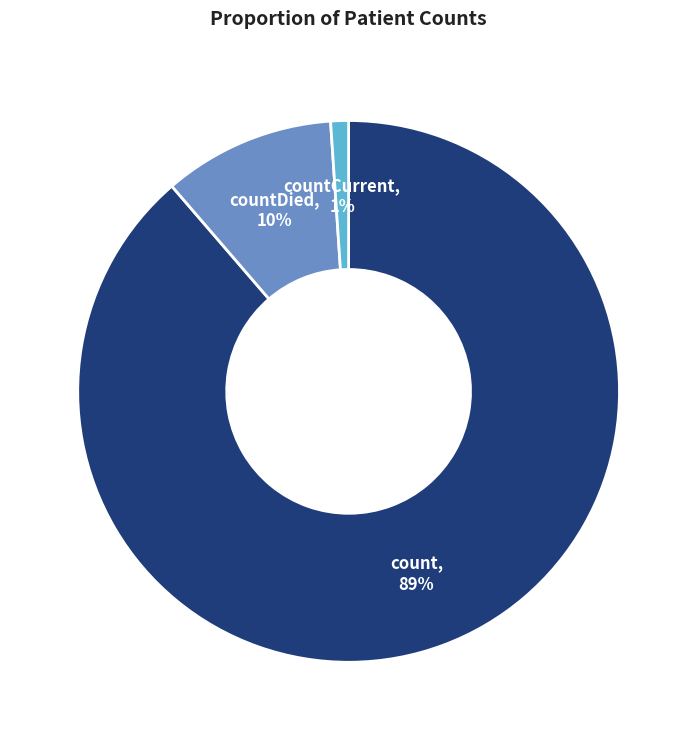

Is there a majority slice in this chart?

Yes